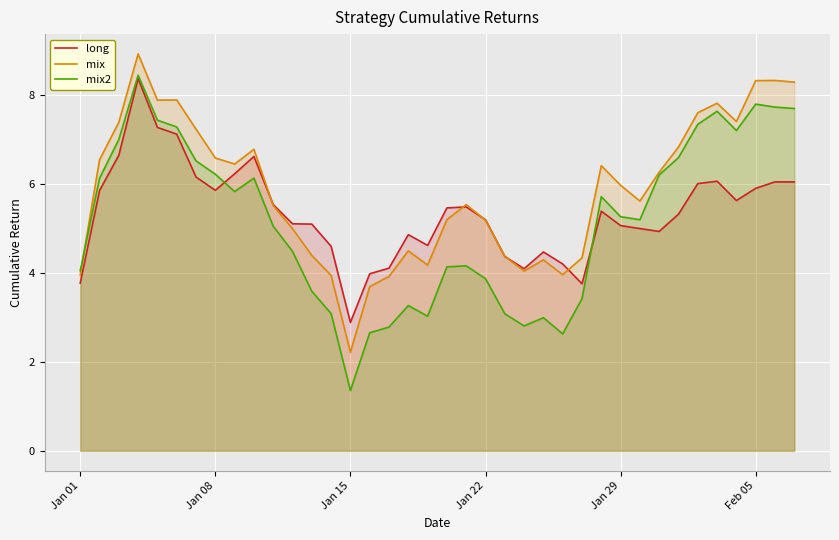

Reading left to right, transcribe all the data shown in this chart.

long: 3.8	5.9	6.7	8.4	7.3	7.1	6.2	5.9	6.2	6.6	5.5	5.1	5.1	4.6	2.9	4.0	4.1	4.9	4.6	5.5	5.5	5.2	4.4	4.1	4.5	4.2	3.8	5.4	5.1	5.0	4.9	5.3	6.0	6.1	5.6	5.9	6.1	6.1
mix: 4.0	6.5	7.4	8.9	7.9	7.9	7.2	6.6	6.5	6.8	5.5	5.0	4.4	3.9	2.2	3.7	3.9	4.5	4.2	5.2	5.5	5.2	4.4	4.0	4.3	4.0	4.3	6.4	6.0	5.6	6.3	6.8	7.6	7.8	7.4	8.3	8.3	8.3
mix2: 4.1	6.1	7.0	8.5	7.4	7.3	6.5	6.2	5.8	6.1	5.1	4.5	3.6	3.1	1.4	2.7	2.8	3.3	3.0	4.1	4.2	3.9	3.1	2.8	3.0	2.6	3.4	5.7	5.3	5.2	6.2	6.6	7.3	7.6	7.2	7.8	7.7	7.7